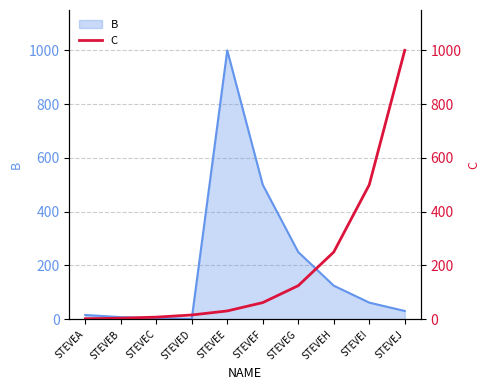

How many lines are shown in the chart?

1